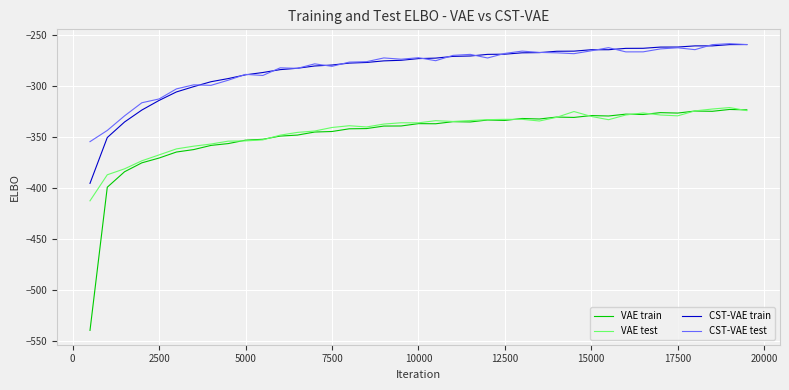

What are all the series names shown in the legend?

VAE train, VAE test, CST-VAE train, CST-VAE test